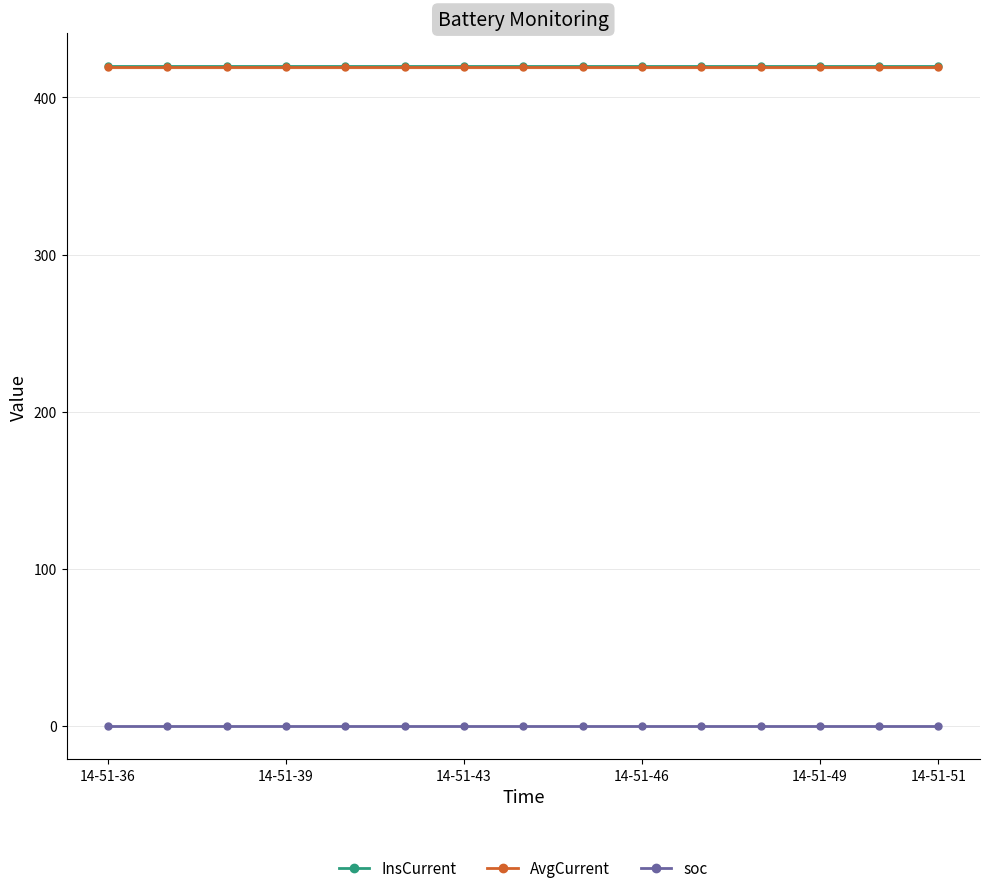

What position from the left is 14-51-39?

2